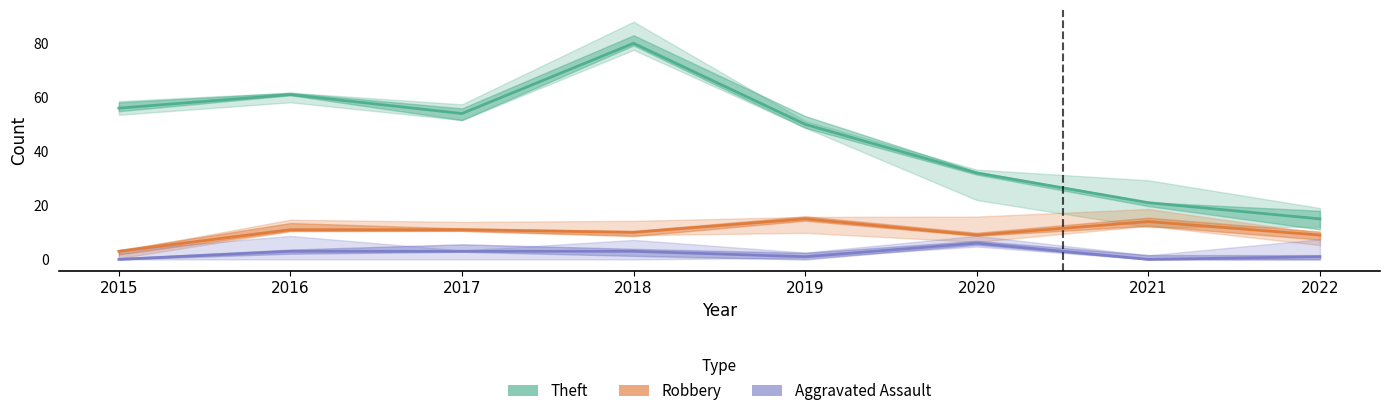

How many interior local peaks does the Theft series have?

2